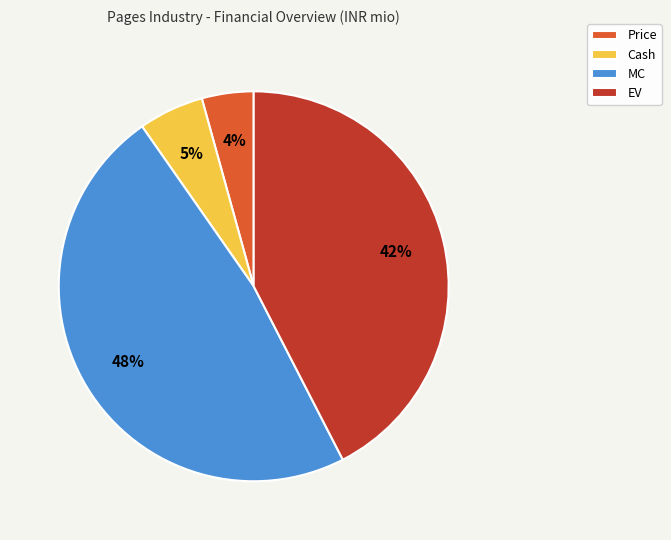

To the nearest percent, what percentage of the pie is MC?

48%